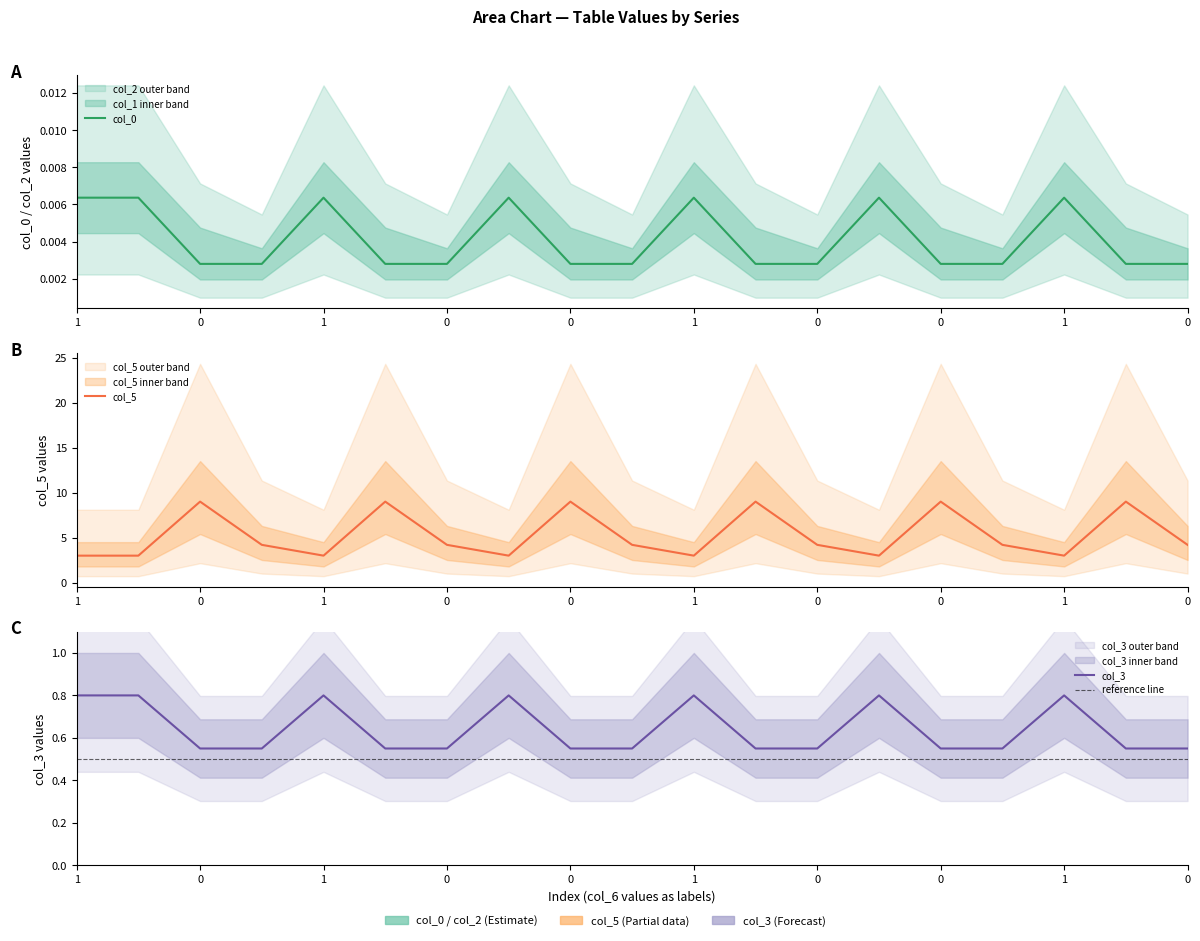

Reading left to right, transcribe all the data shown in this chart.

col_0: 0.0	0.0	0.0	0.0	0.0	0.0	0.0	0.0	0.0	0.0	0.0	0.0	0.0	0.0	0.0	0.0	0.0	0.0	0.0
col_1: 0.8	0.8	0.6	0.6	0.8	0.6	0.6	0.8	0.6	0.6	0.8	0.6	0.6	0.8	0.6	0.6	0.8	0.6	0.6
col_5: 3.0	3.0	9.0	4.2	3.0	9.0	4.2	3.0	9.0	4.2	3.0	9.0	4.2	3.0	9.0	4.2	3.0	9.0	4.2